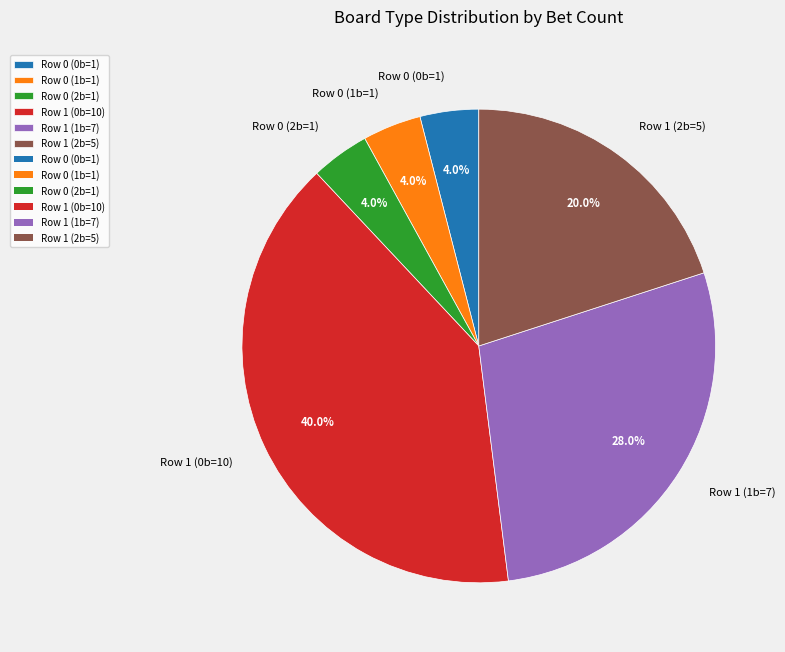

The Row 1 (1b=7) slice represents 39% of the pie. True or false?

False